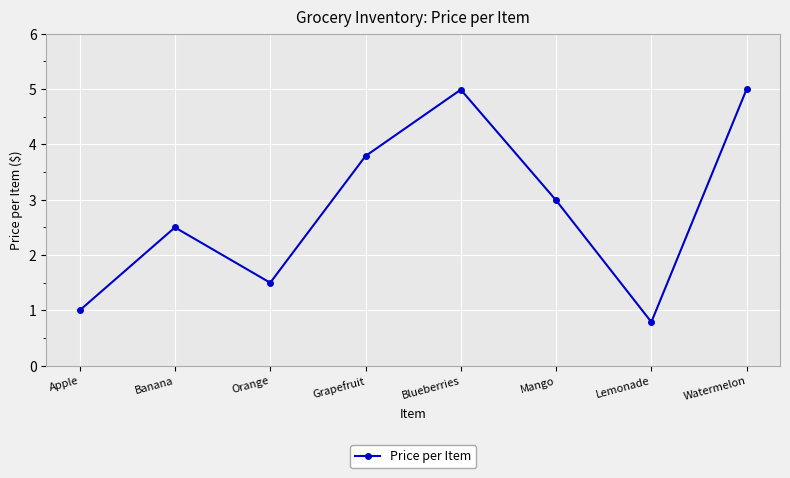

Where does the data first go above 2?

Banana